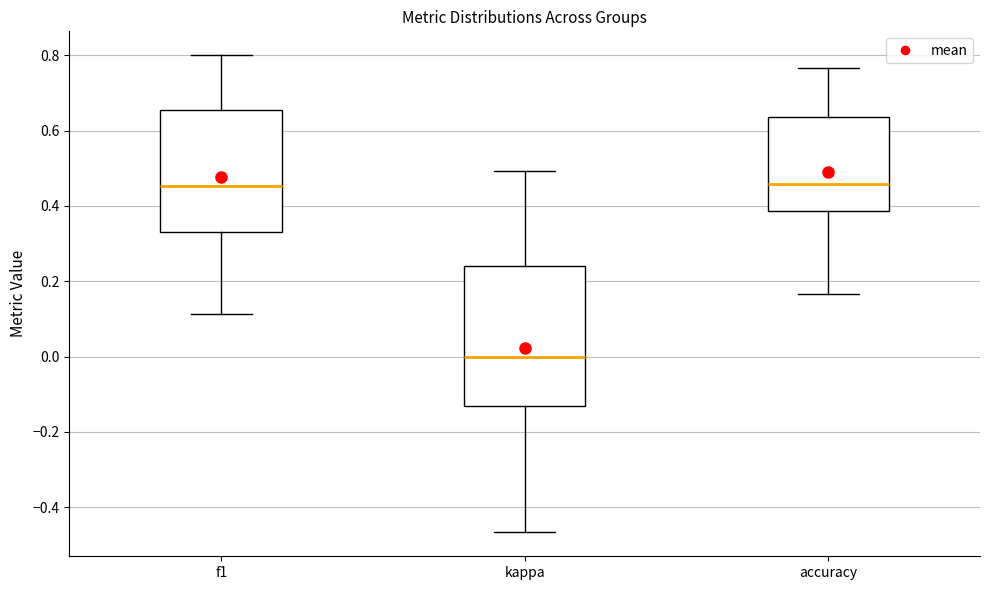

Which box has the lowest median line?

kappa